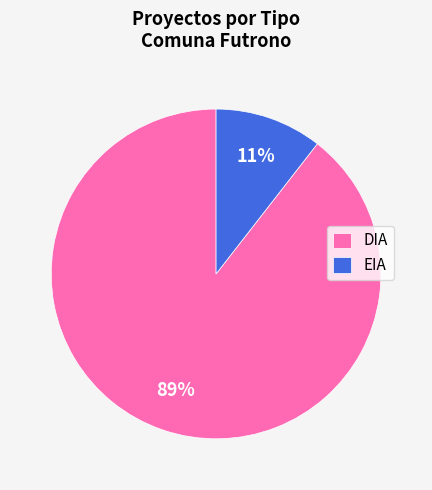

To the nearest percent, what is the combined percentage of EIA and DIA?

100%